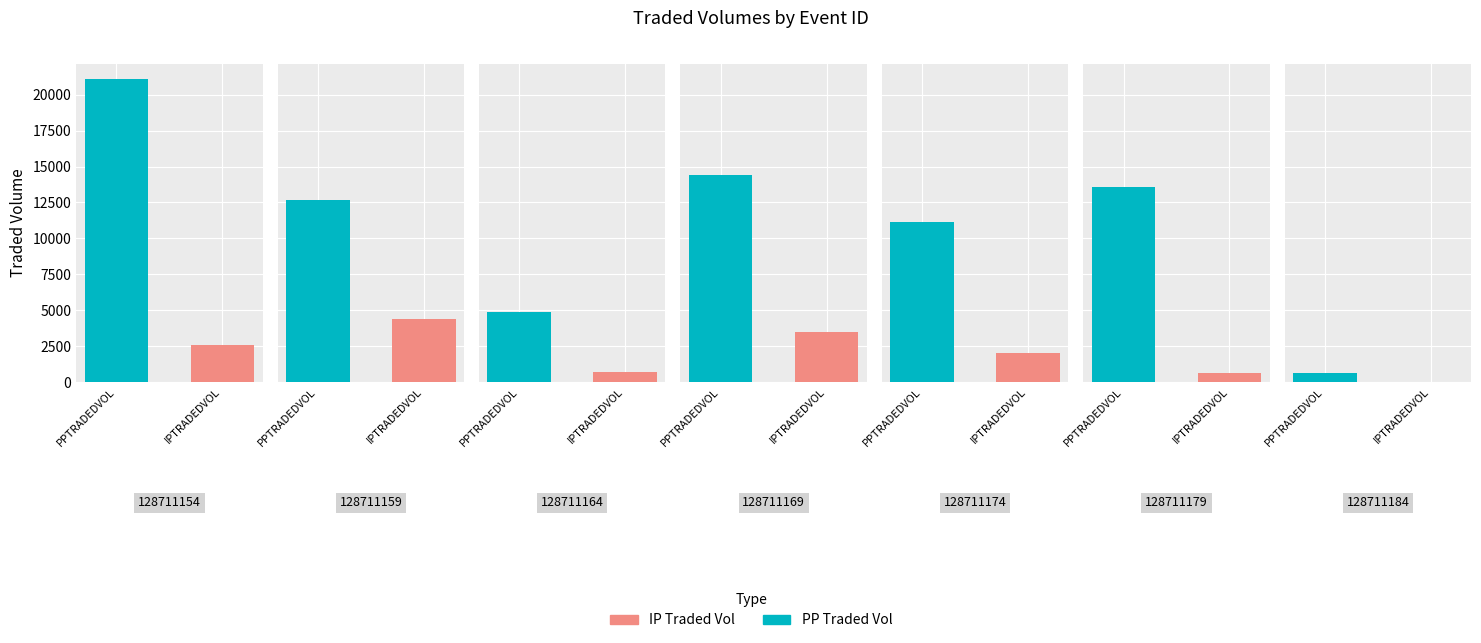

How many values in the IPTRADEDVOL series exceed 2040?

4